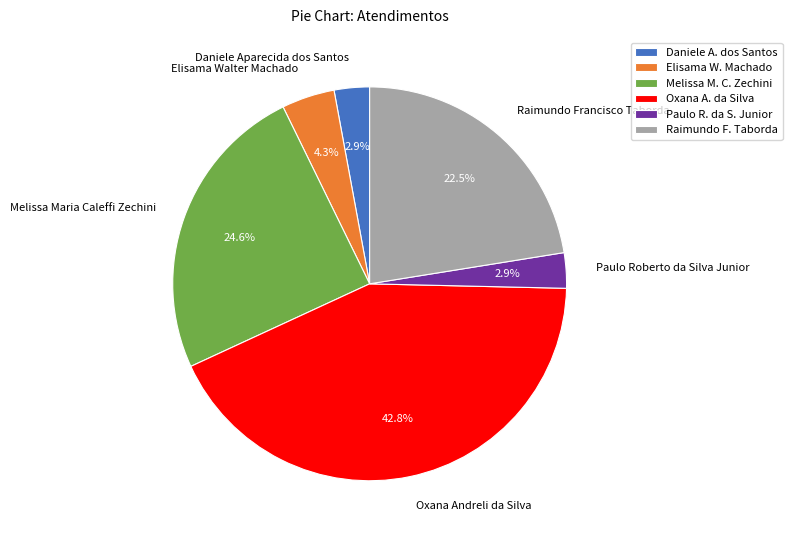

What percentage is NOT represented by Oxana Andreli da Silva?

57.2%